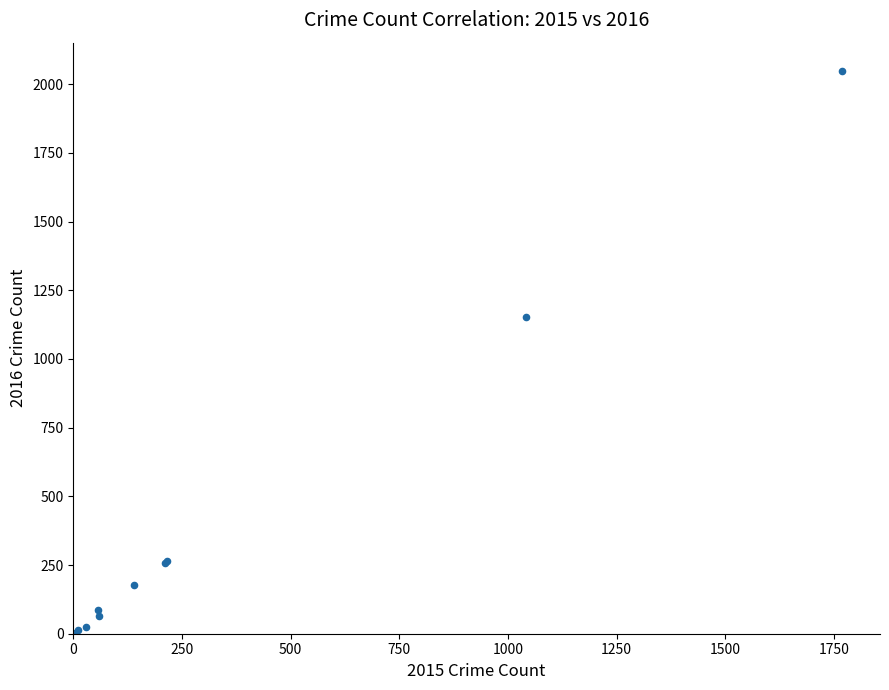

What Y value in the scatter plot is closest to 1026?

1151